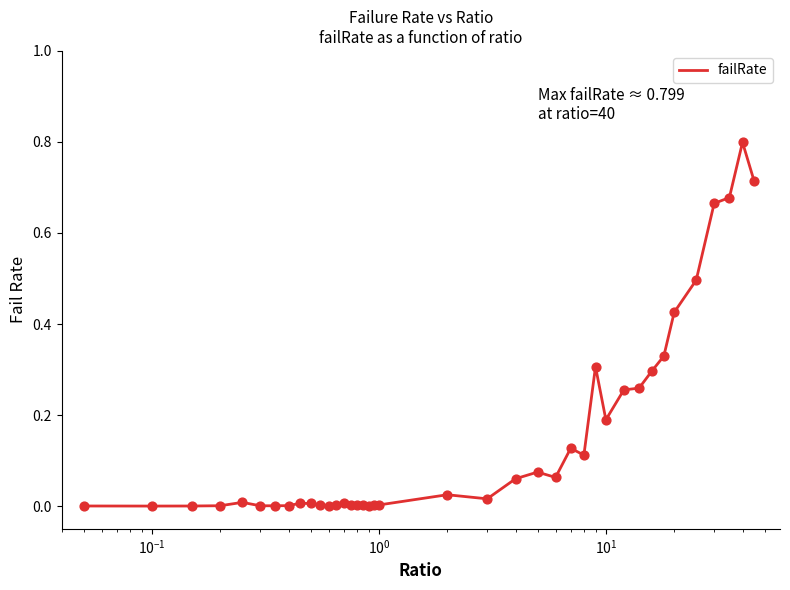

What is the difference between the maximum and minimum values?

0.8